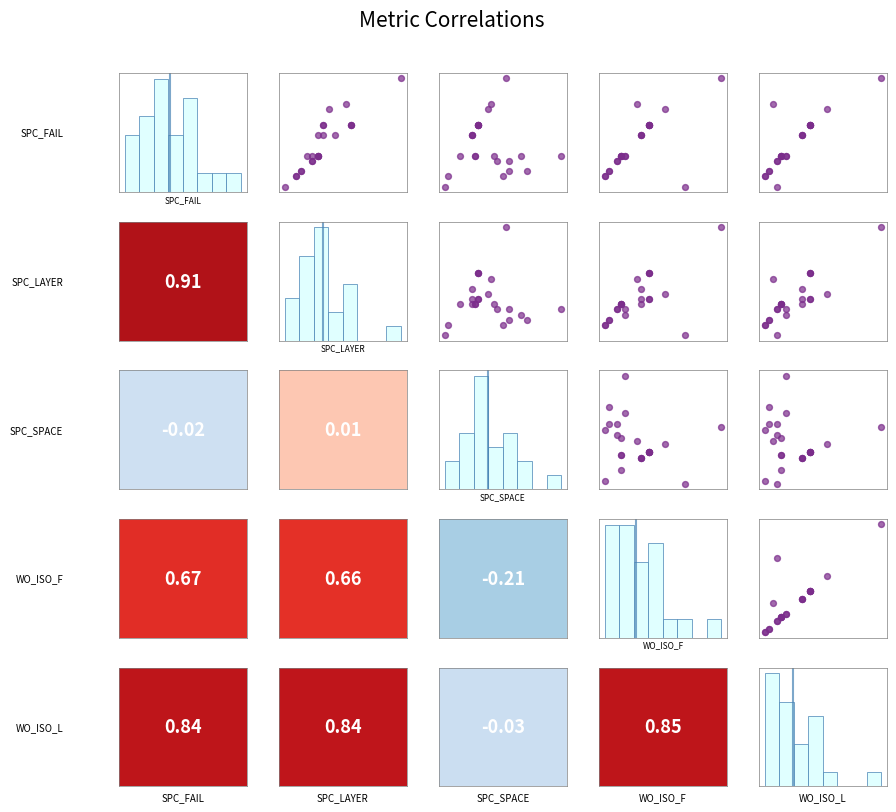

What is the maximum value for SPC_LAYER?

20